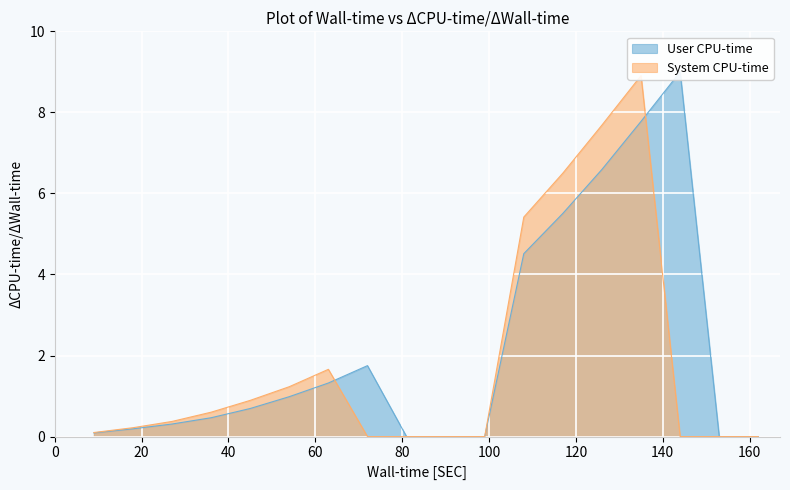

How many intersections are there between System CPU-time and User CPU-time?

2